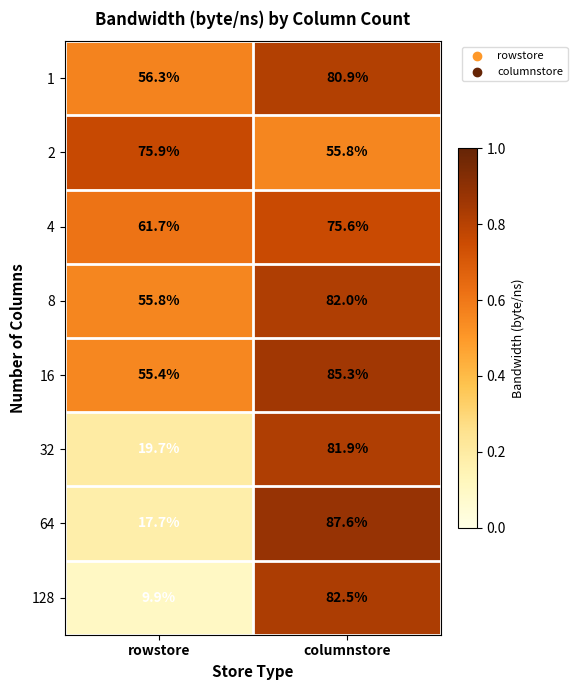

What is the average value of the 8 series?

68.9